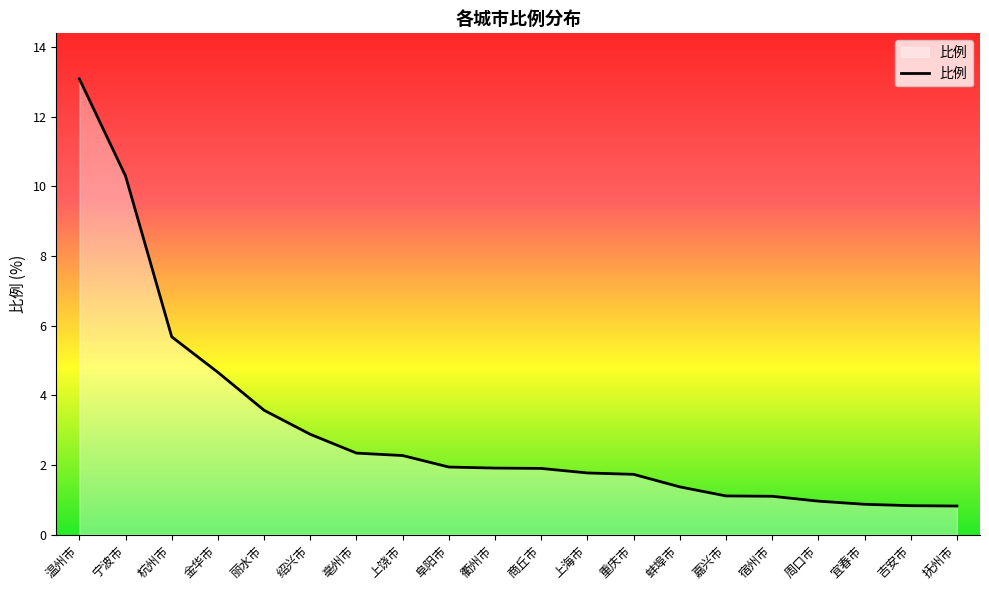

What is the difference between the maximum and second lowest values?

12.3